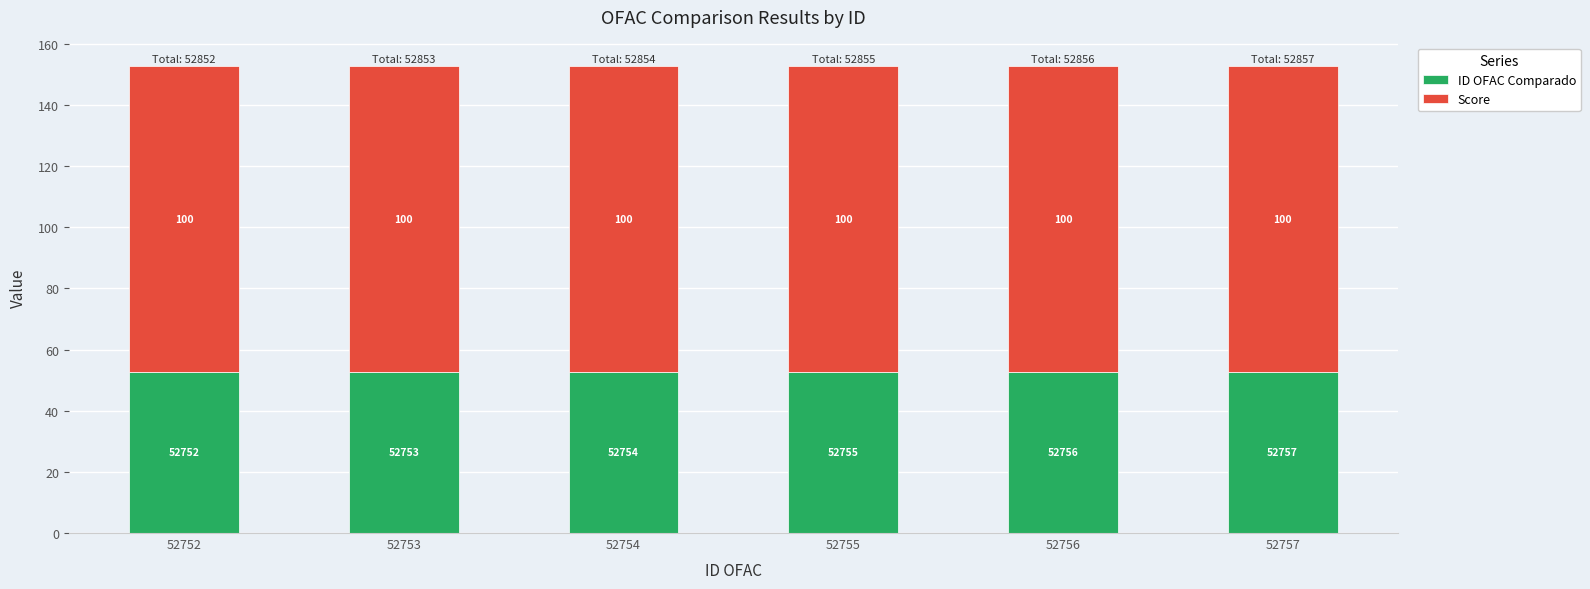

What is the total value across all series at 52753?

152.8